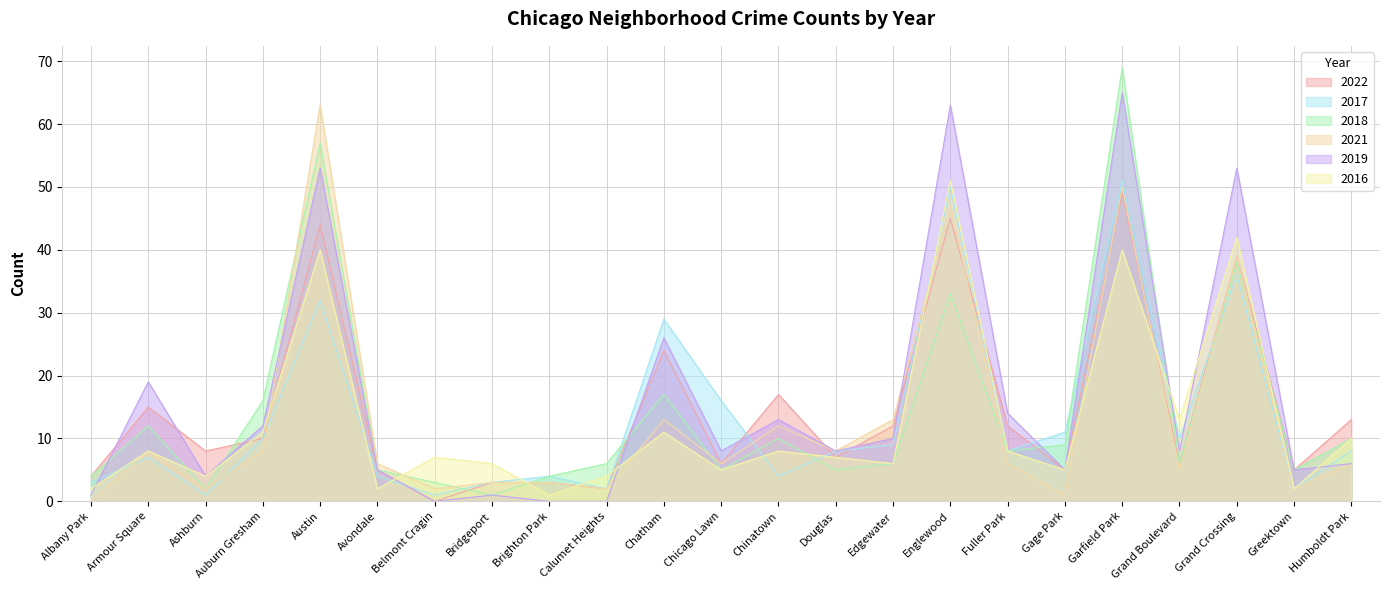

Does the chart display data point markers on the line(s)?

No